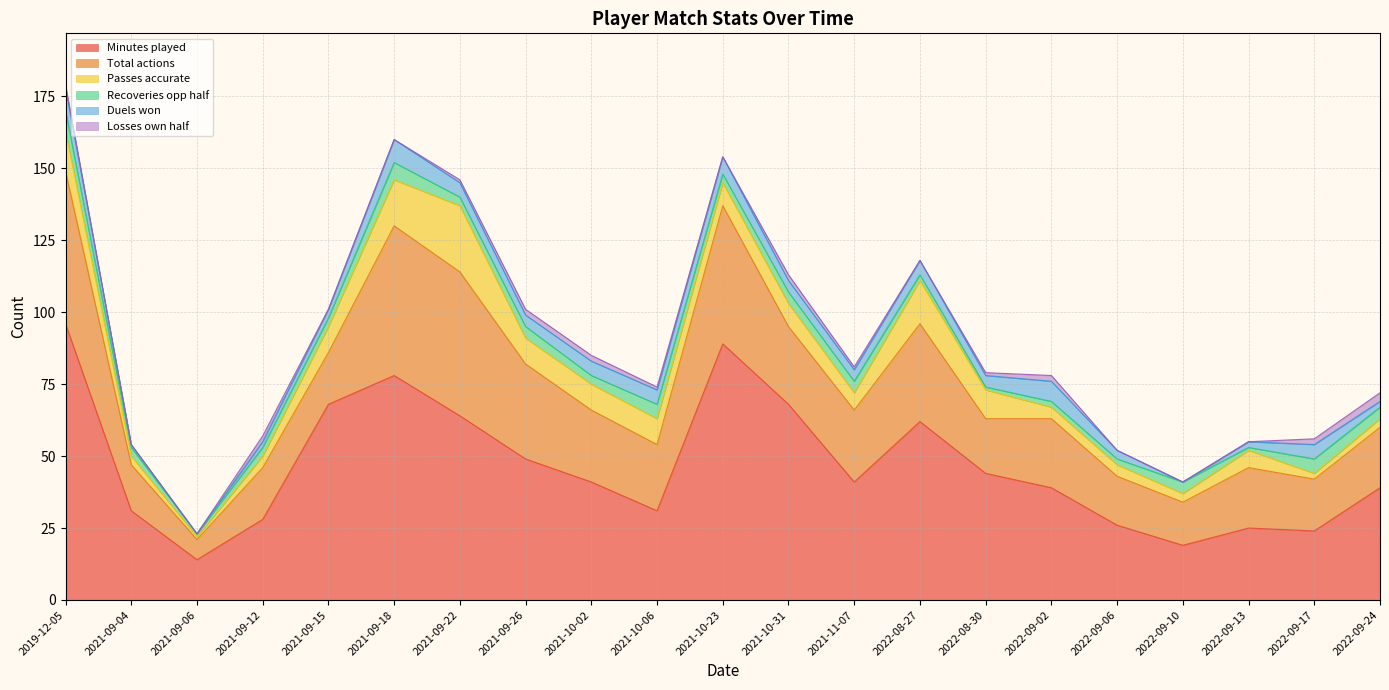

At which category does Recoveries opp half reach its first local peak?

2021-09-18